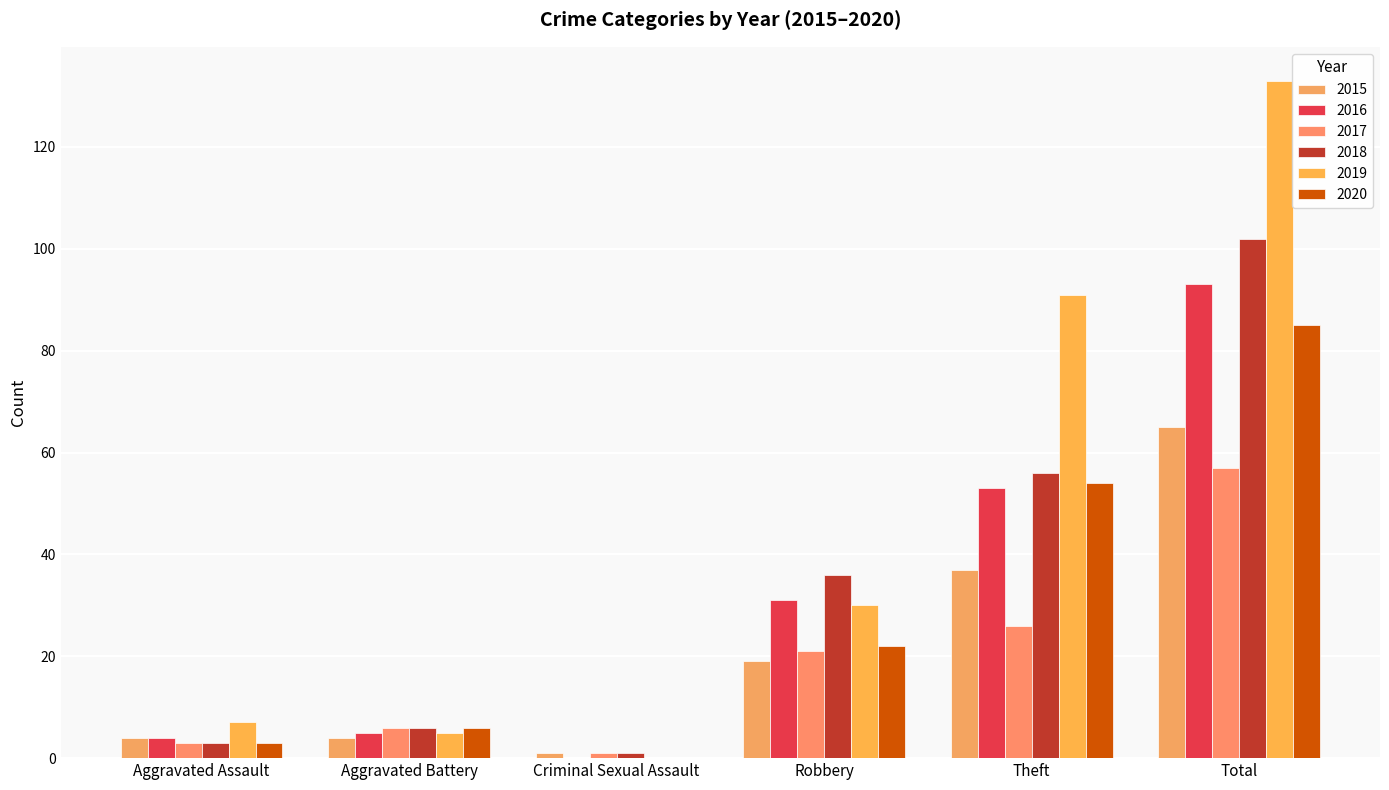

True or false: 2018 has a value of 3 at Aggravated Assault.

True